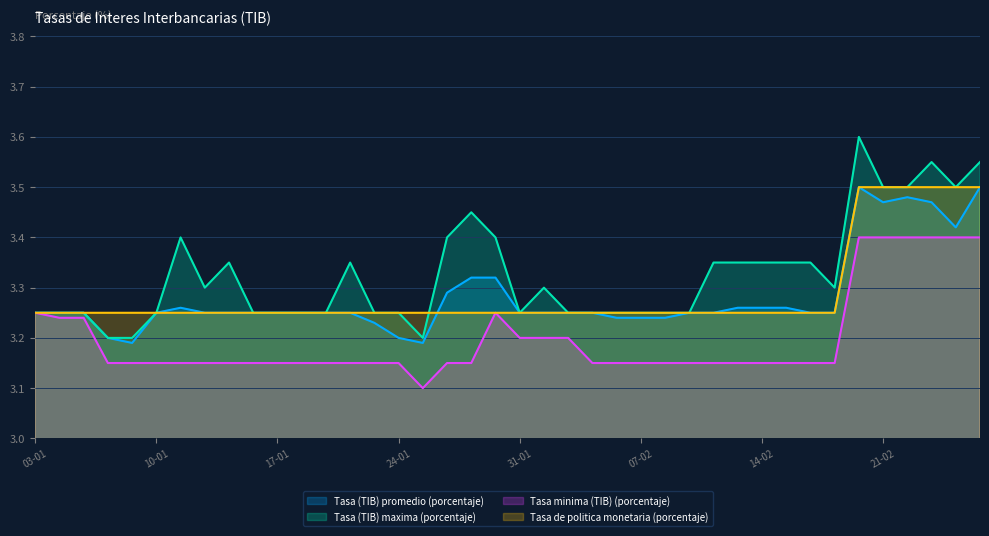

What is the difference between the maximum and minimum values in the Tasa de politica monetaria (porcentaje) series?

0.2